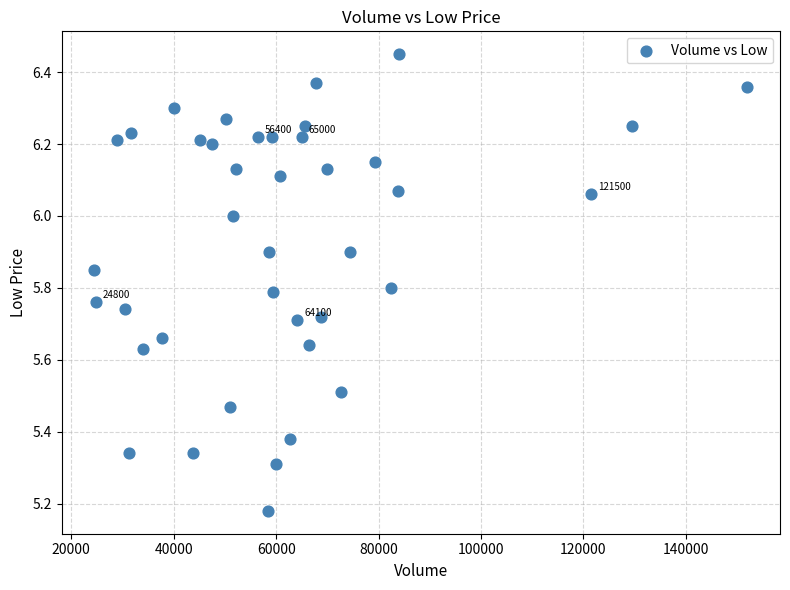

What is the range of X values (max minus min)?

127500.0